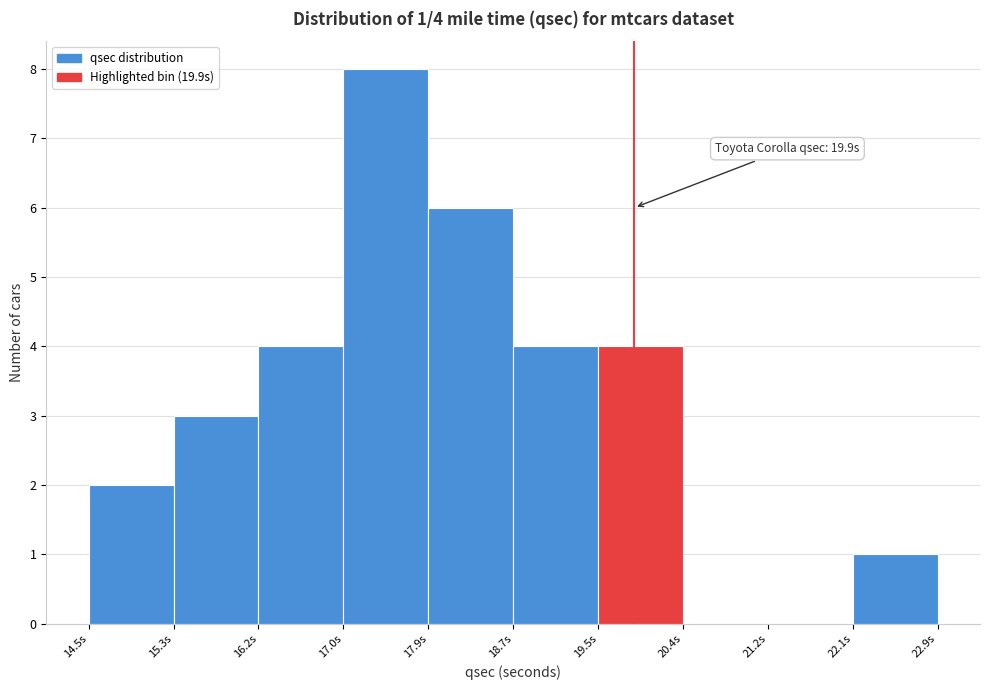

Which range on the x-axis has the tallest bar?

17.02 to 17.86